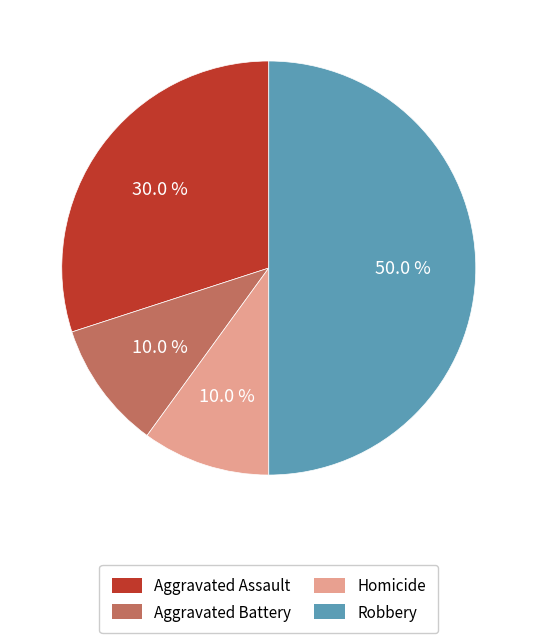

How many slices are in this pie chart?

4